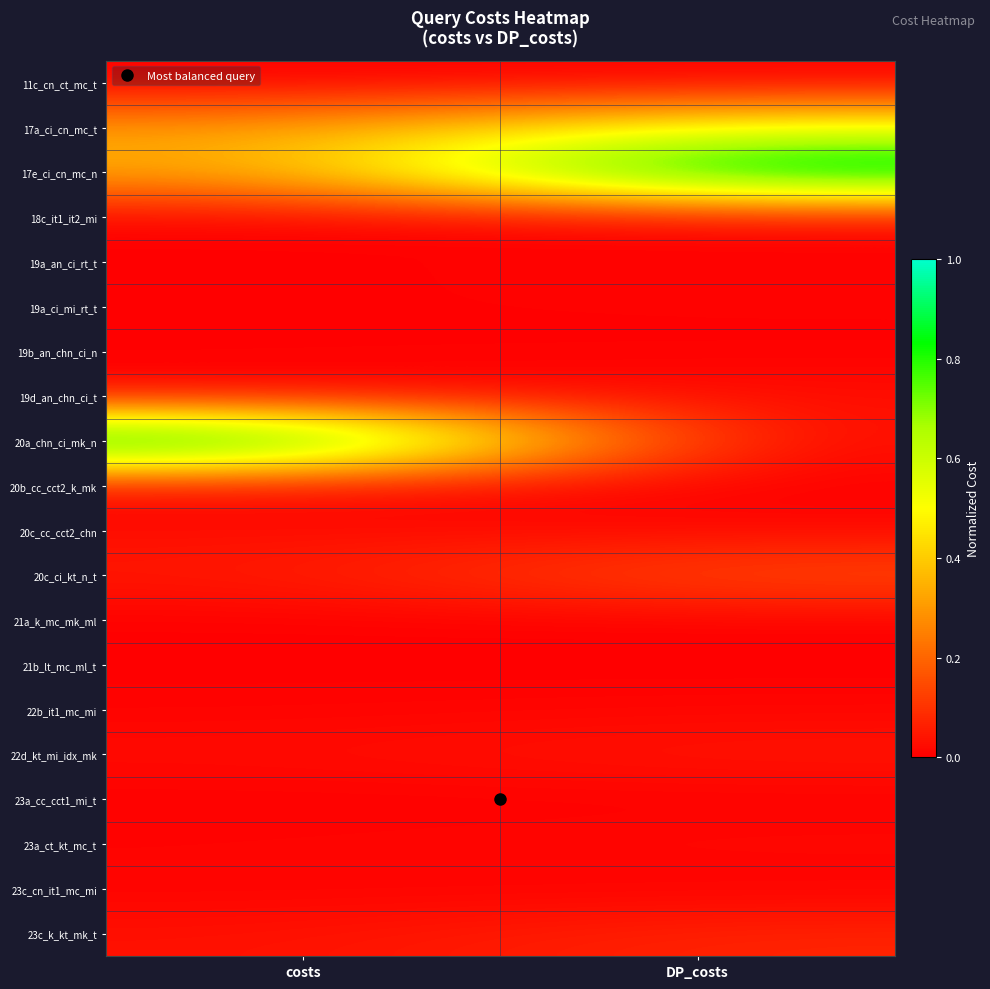

Which series has the largest range (max minus min)?

20a_chn_ci_mk_n